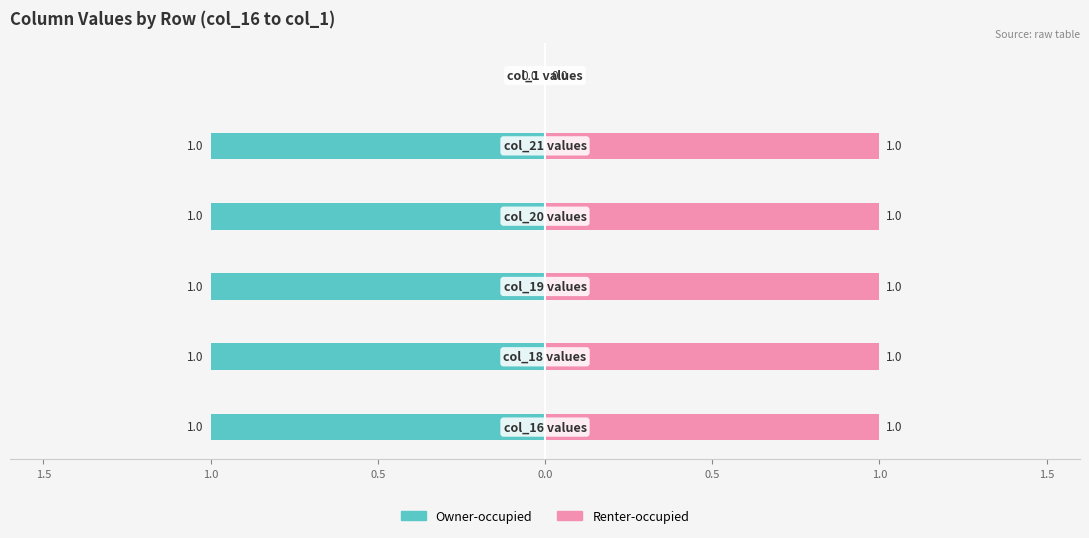

Between 0.5 and 0.0, which series saw the biggest shift?

Owner-occupied